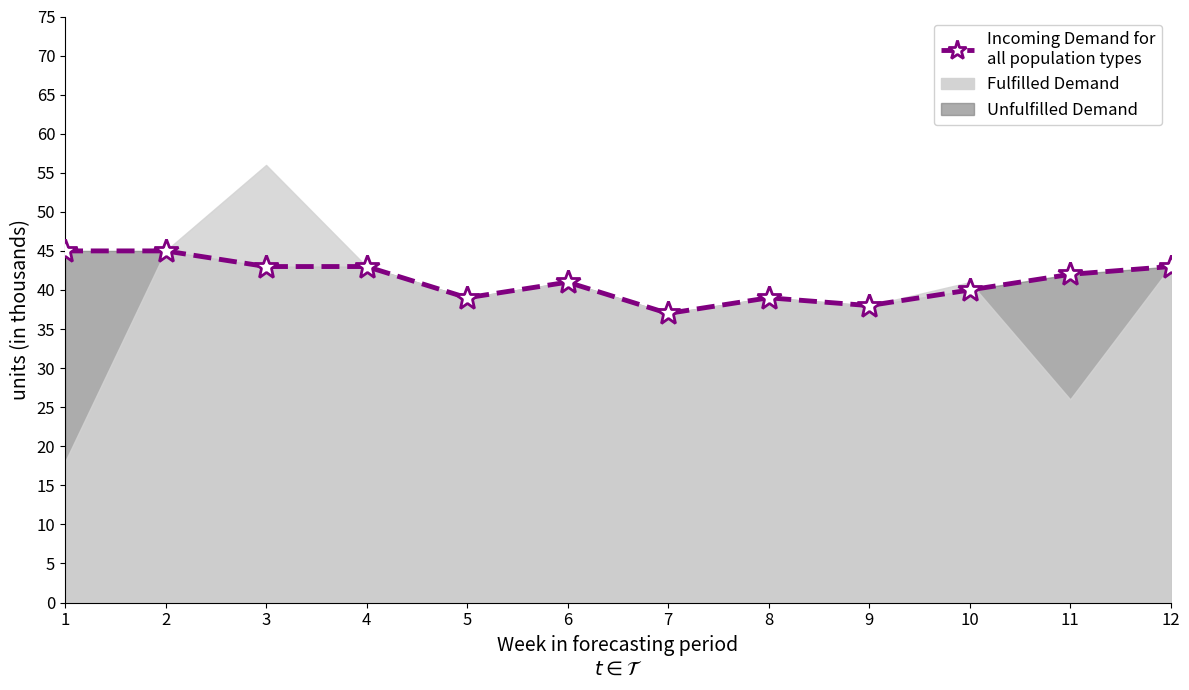

True or false: the data shows 39 at 8.

True